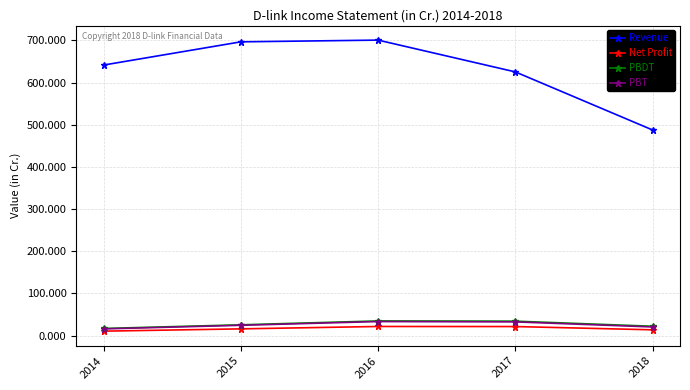

How many series are shown in this chart?

4